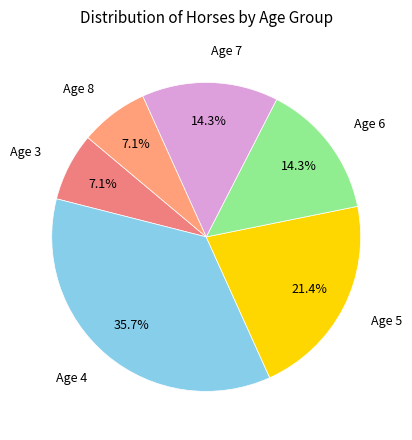

Rank the categories by value from lowest to highest.

Age 3, Age 8, Age 6, Age 7, Age 5, Age 4